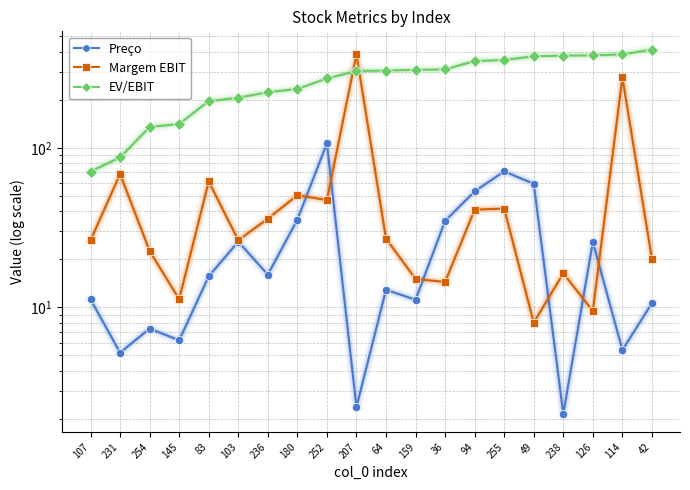

What is the approximate value of EV/EBIT at 42?

413.0